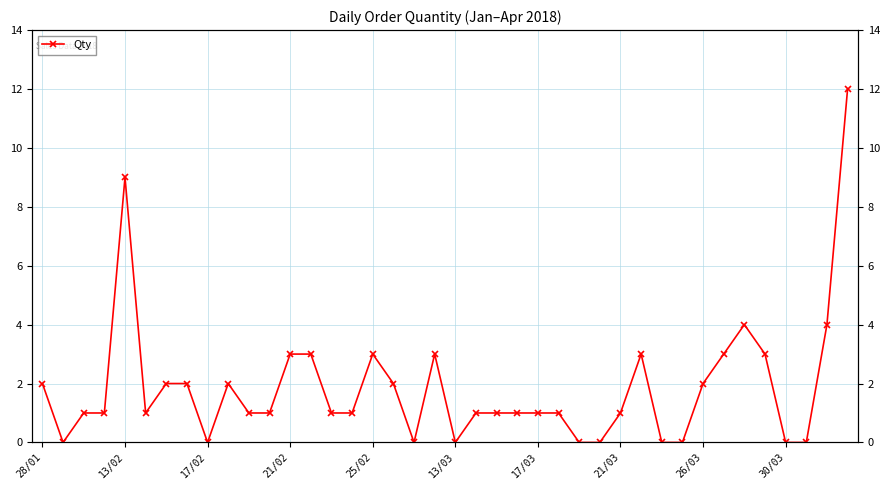

What position from the left is 21/03?

8